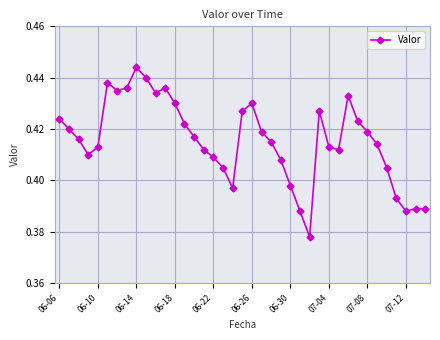

How many values are between 0 and 1?

39